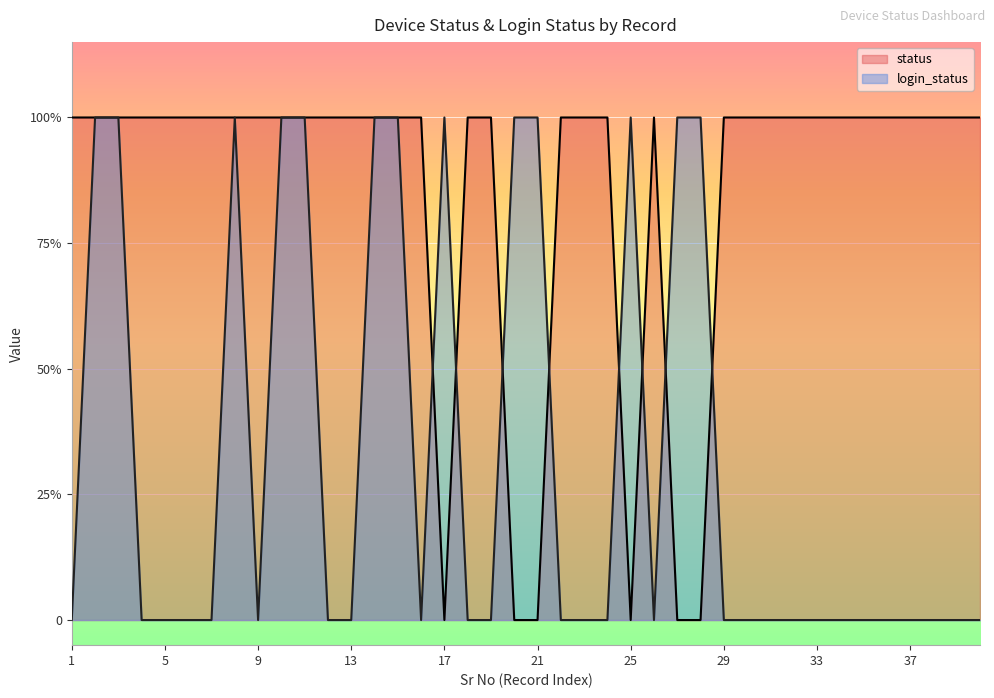

What is the value of the status point at the 9th from the left?

1